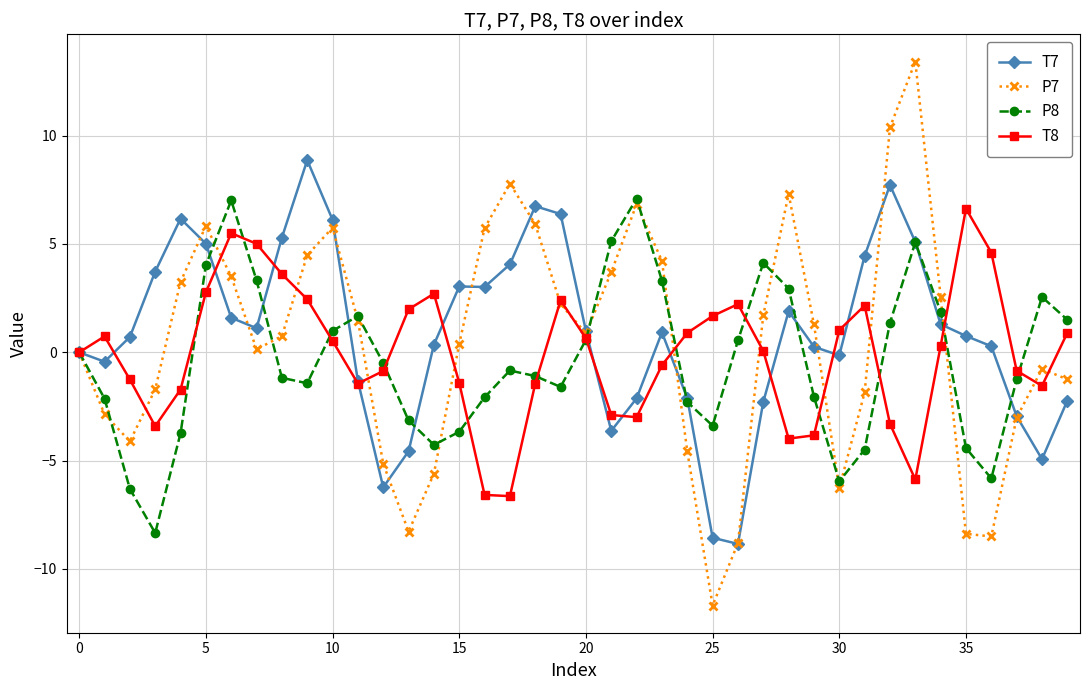

How many lines are shown in the chart?

4